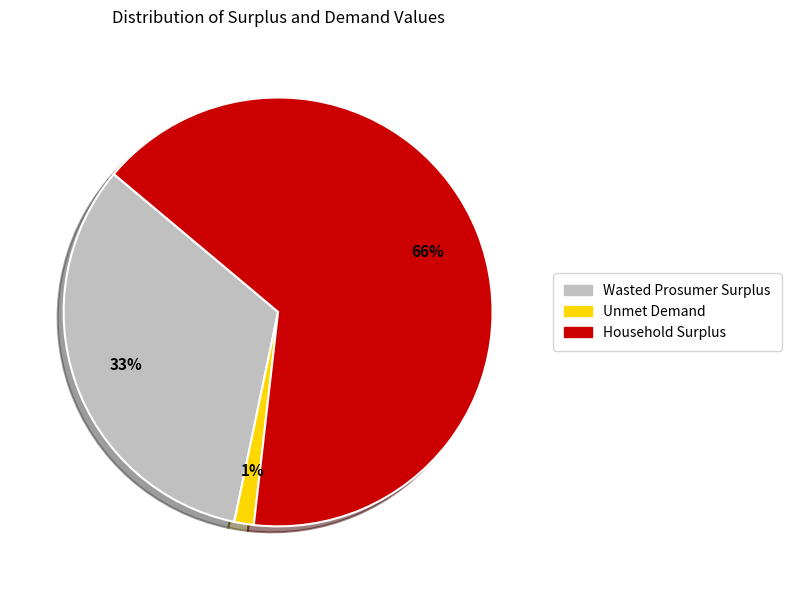

Combined, do Unmet Demand and Wasted Prosumer Surplus account for over 50%?

No